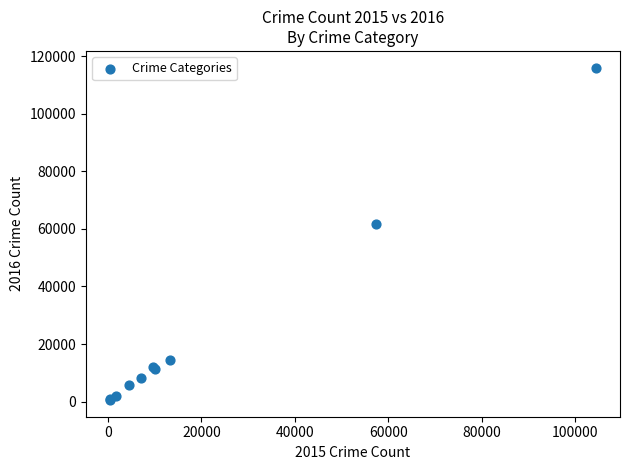

What Y value in the scatter plot is closest to 58305?

61621